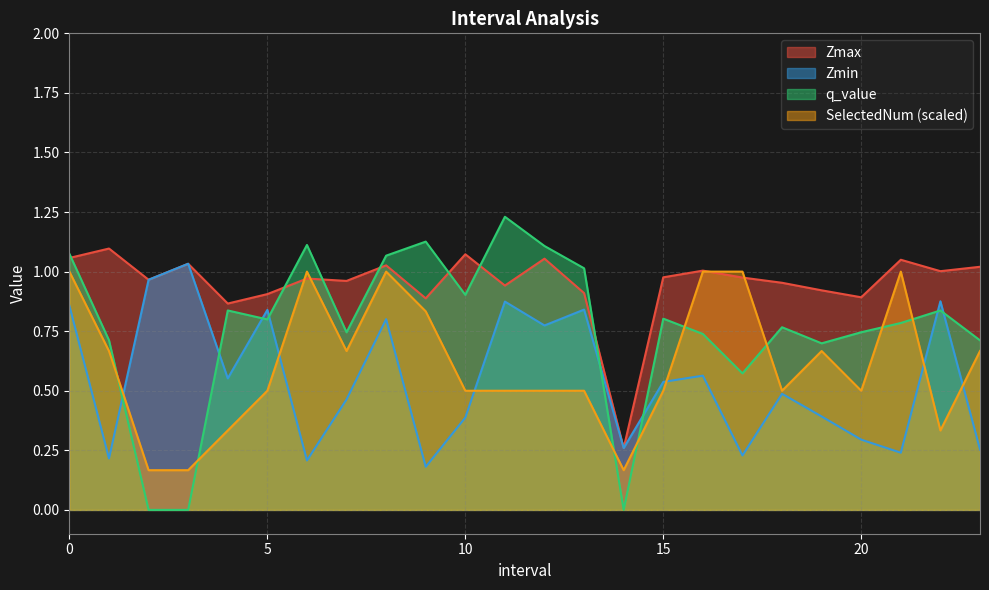

How many categories are shown in the chart?

24